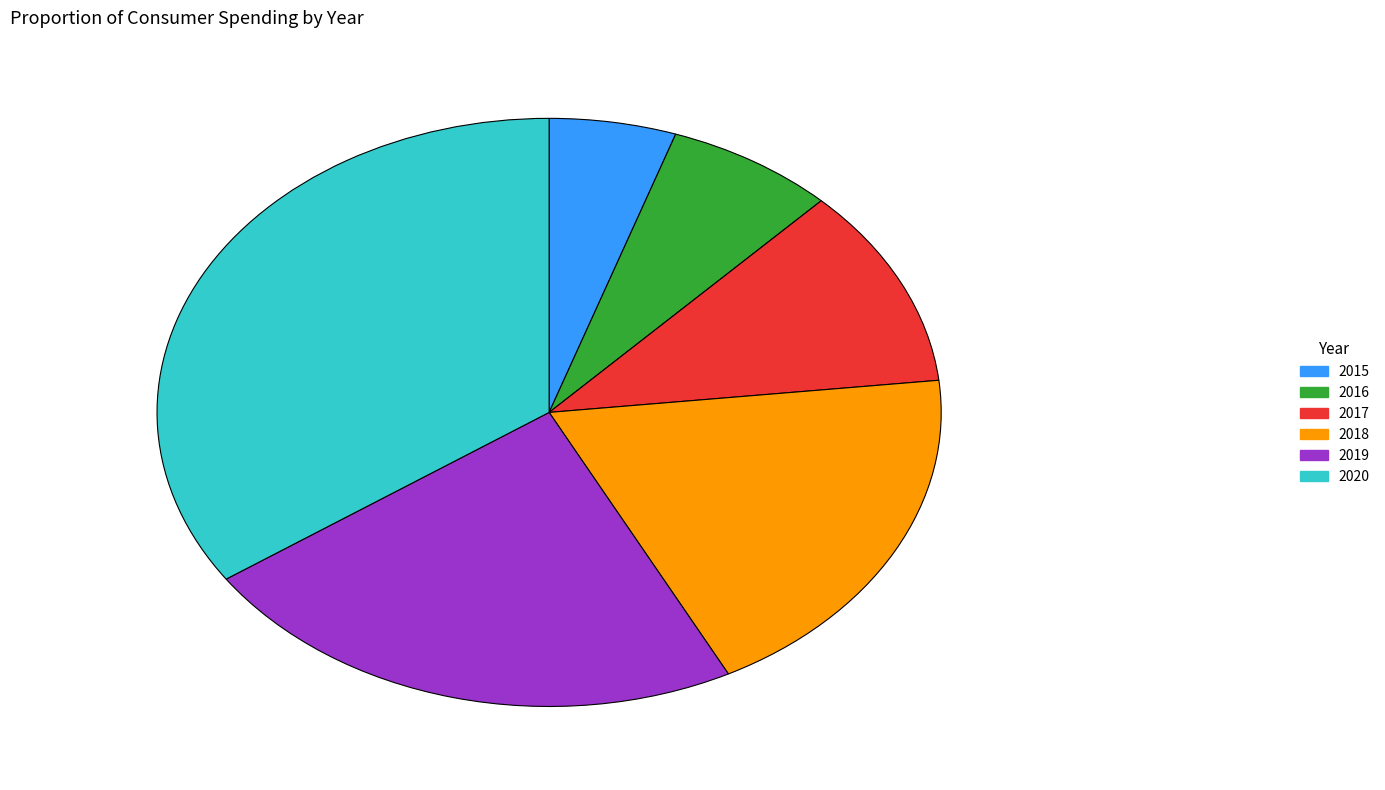

Is the sum of 2017 and 2020 greater than half?

No